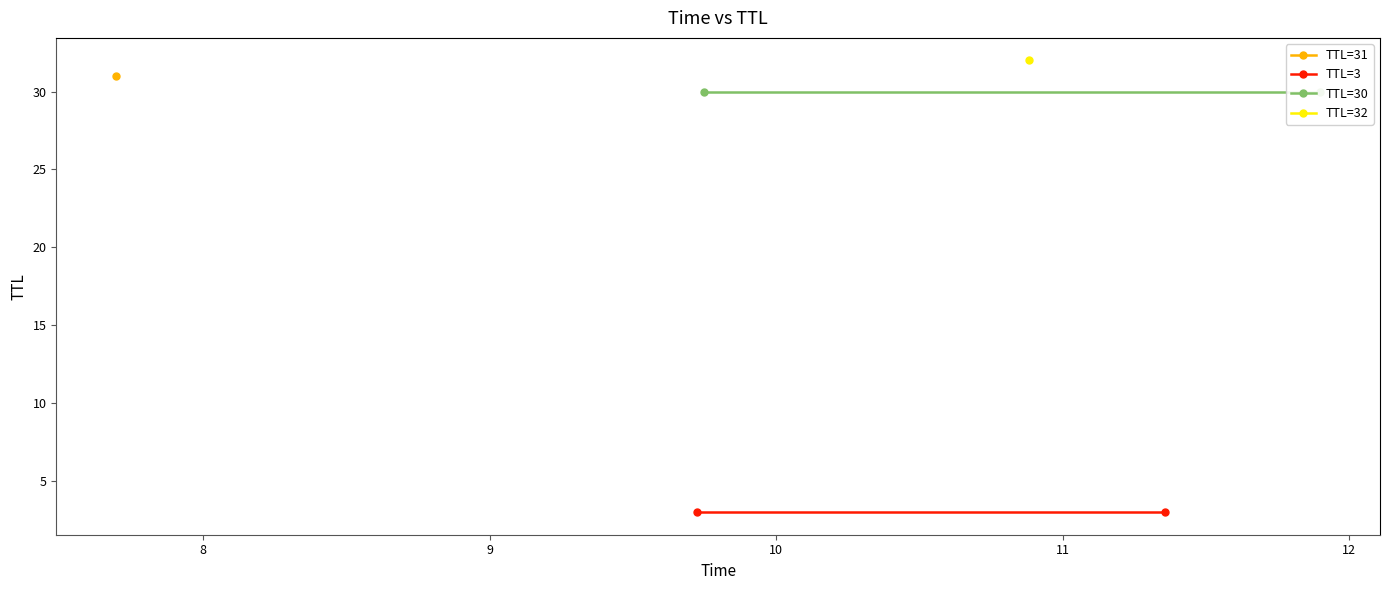

Is the value of TTL=30 at 7 greater than the value of TTL=3 at 7?

Yes